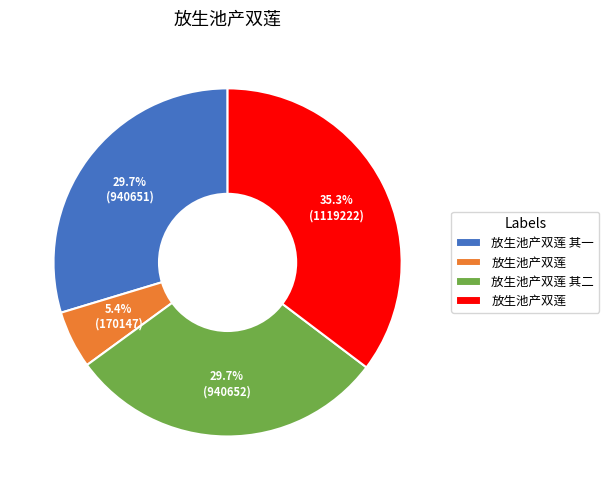

Does any single category account for the majority?

No